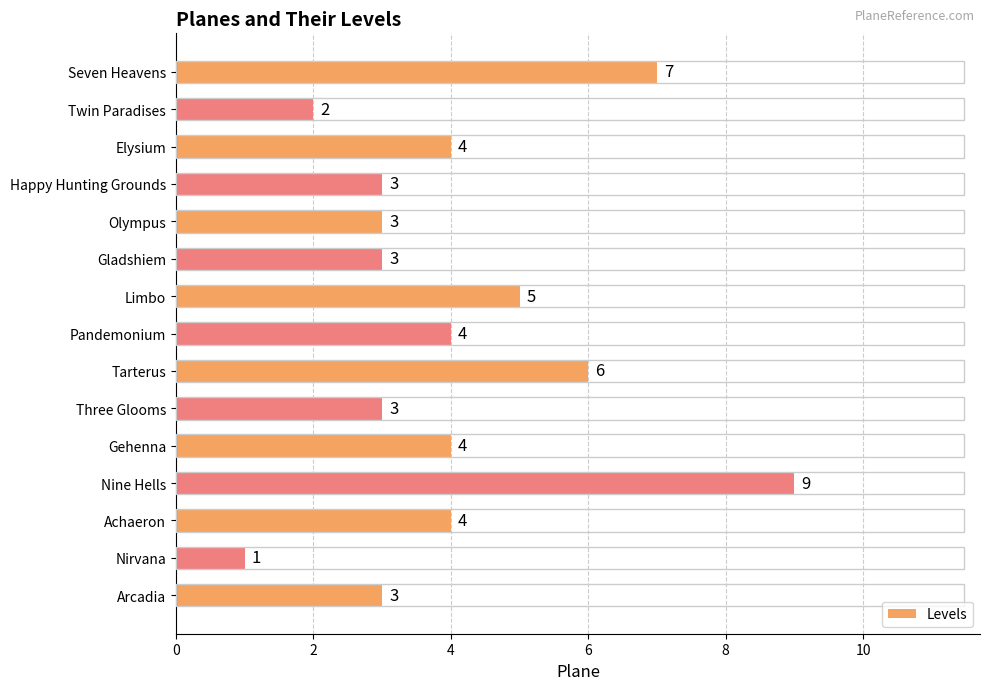

Where is the data nearest to the value 5?

Limbo